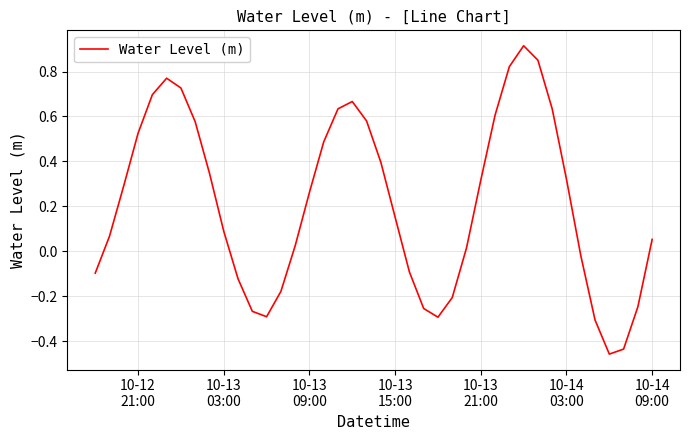

What is the difference between the maximum and minimum values?

1.4